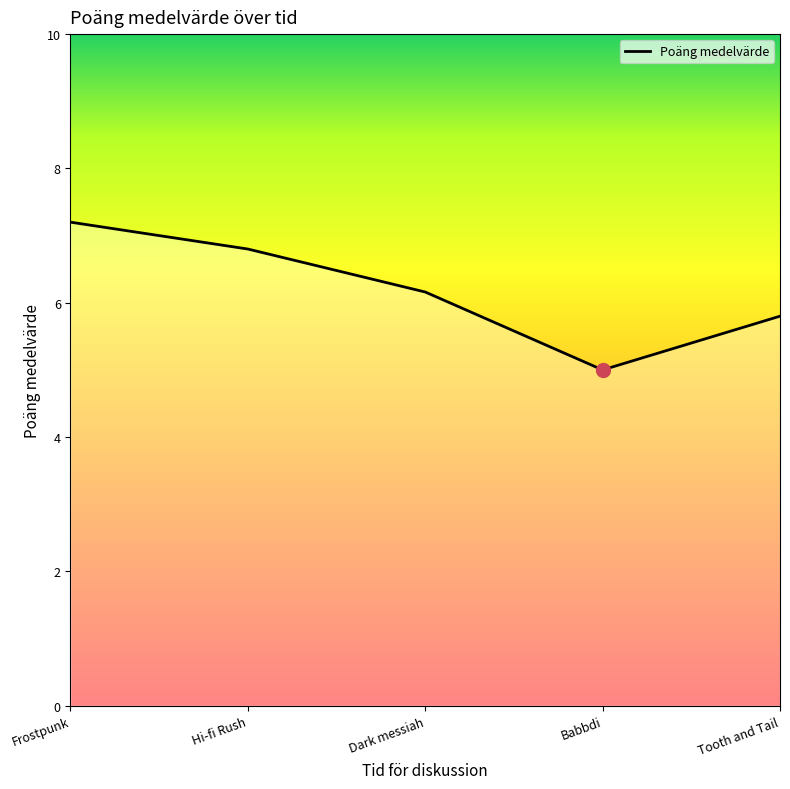

Is this an area chart (filled region under the line)?

No